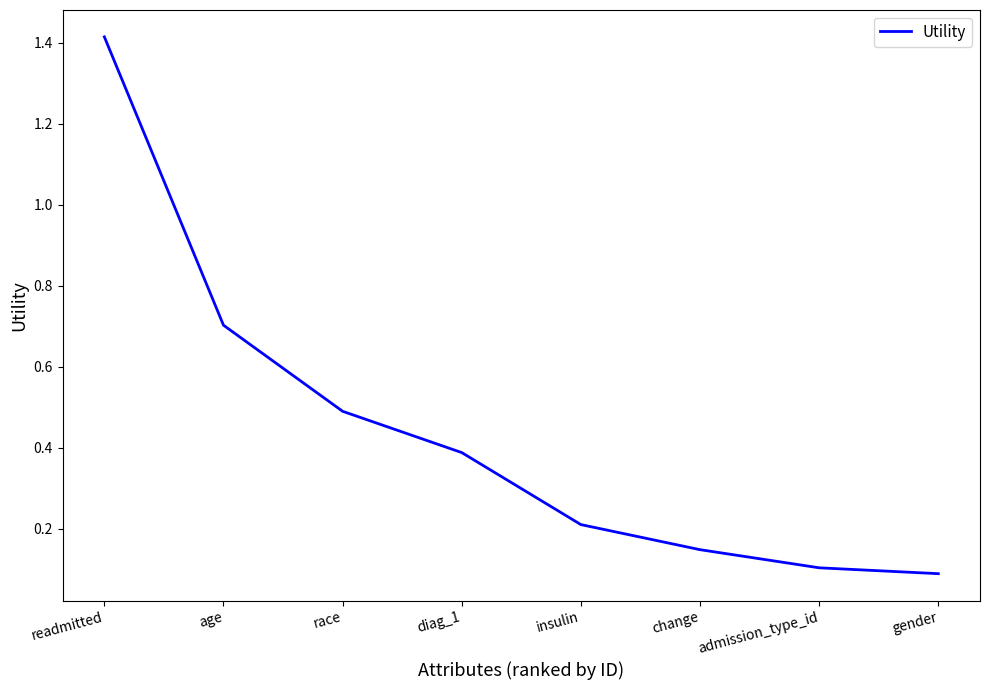

What position from the right is age?

7